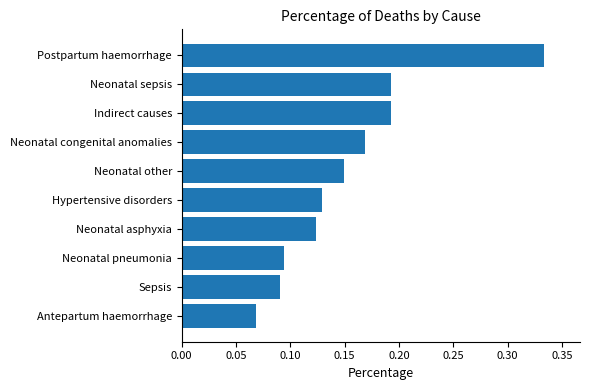

The chart shows a value of 0.1 at Neonatal sepsis. True or false?

False